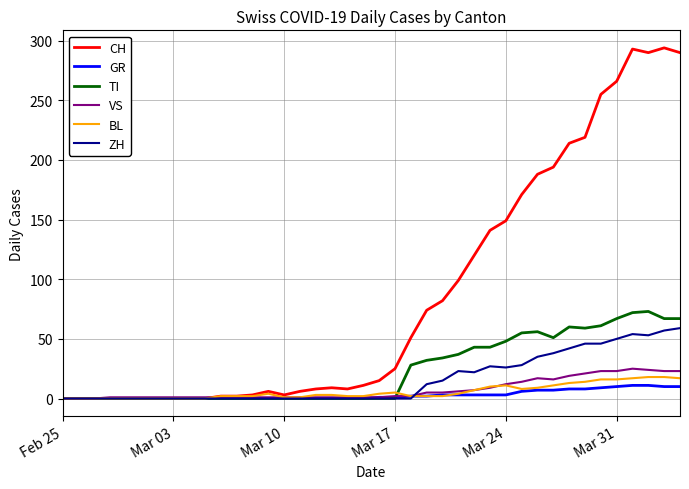

Which series has the largest total across all categories?

CH